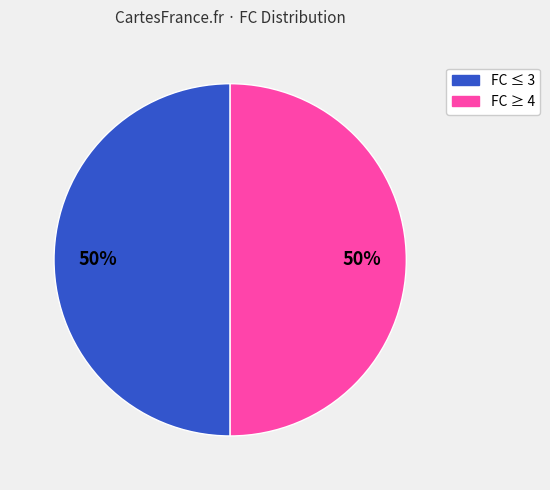

To the nearest percent, what is the combined percentage of FC ≥ 4 and FC ≤ 3?

100%